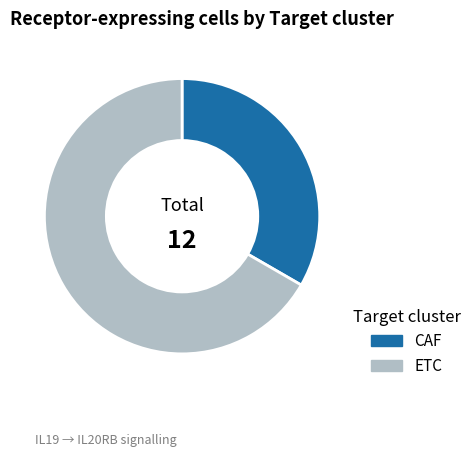

The ETC slice represents 62% of the pie. True or false?

False